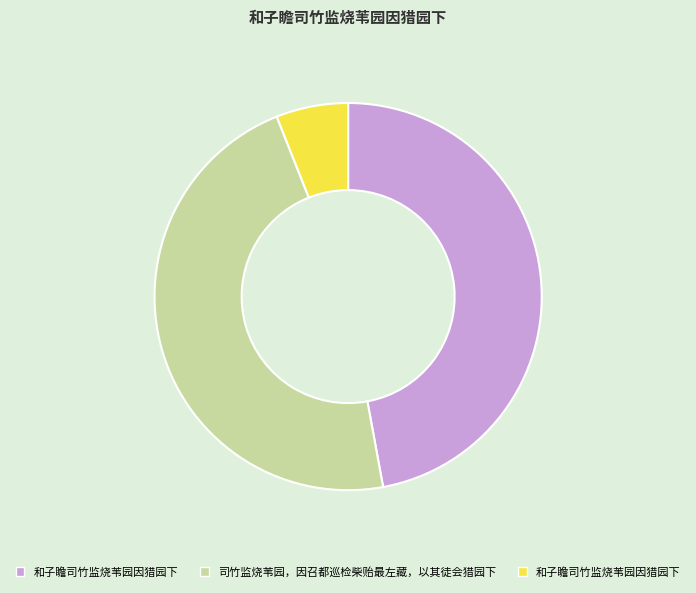

Is there any slice that represents more than half of the pie?

No